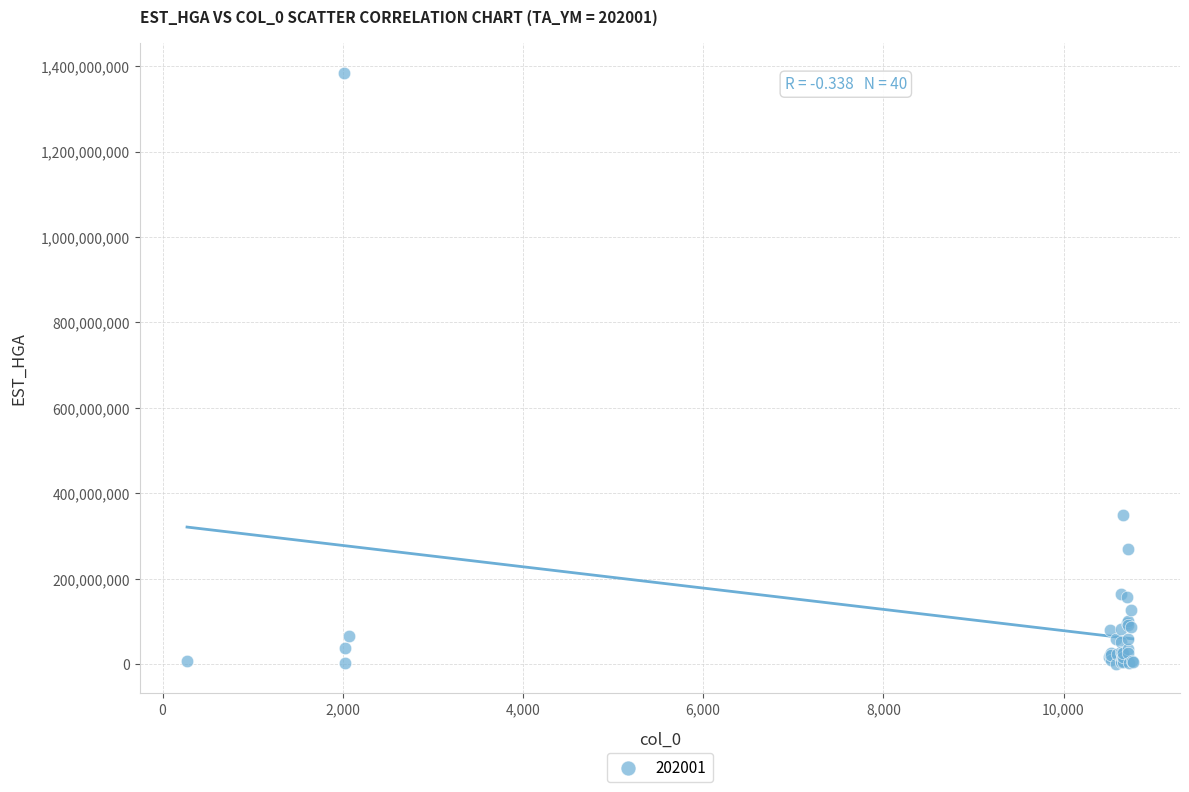

What Y value in the scatter plot is closest to 692986519?

350509347